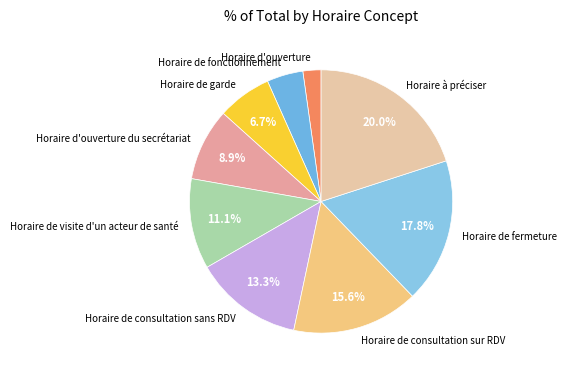

Rank the categories by value from lowest to highest.

Horaire d'ouverture, Horaire de fonctionnement, Horaire de garde, Horaire d'ouverture du secrétariat, Horaire de visite d'un acteur de santé, Horaire de consultation sans RDV, Horaire de consultation sur RDV, Horaire de fermeture, Horaire à préciser